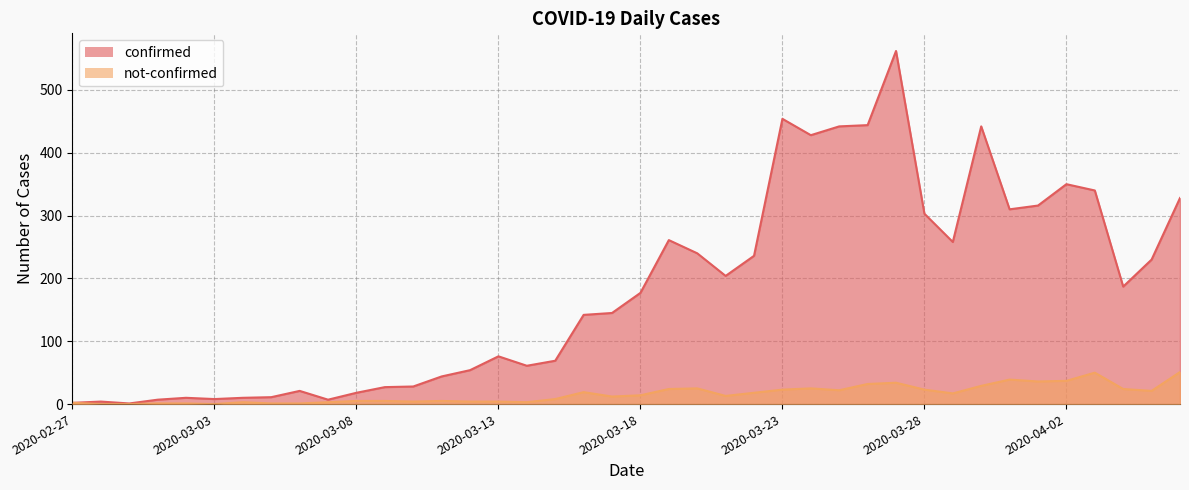

At which label does confirmed first exceed 177?

2020-03-19